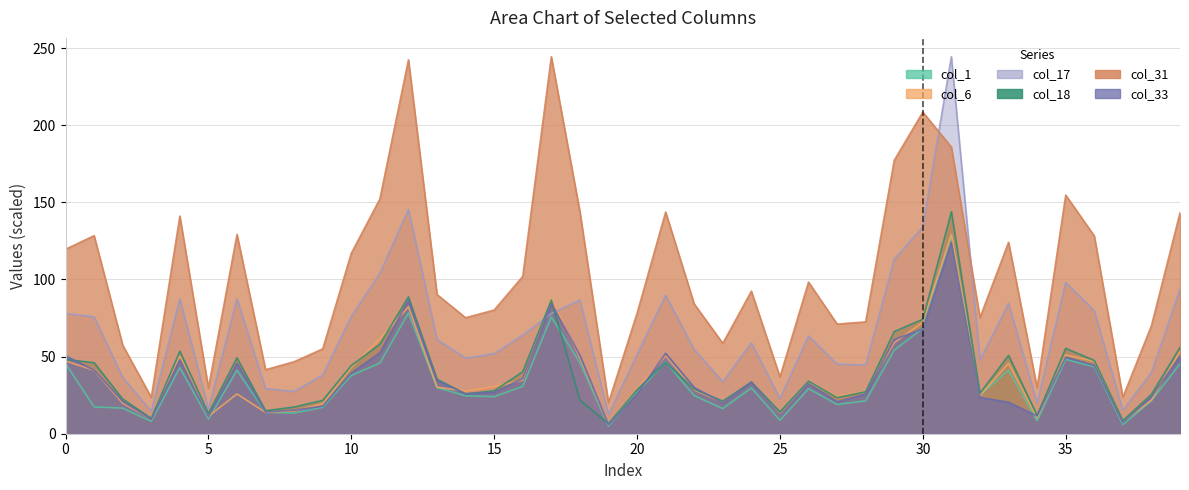

At how many categories does at least one series exceed 204?

4